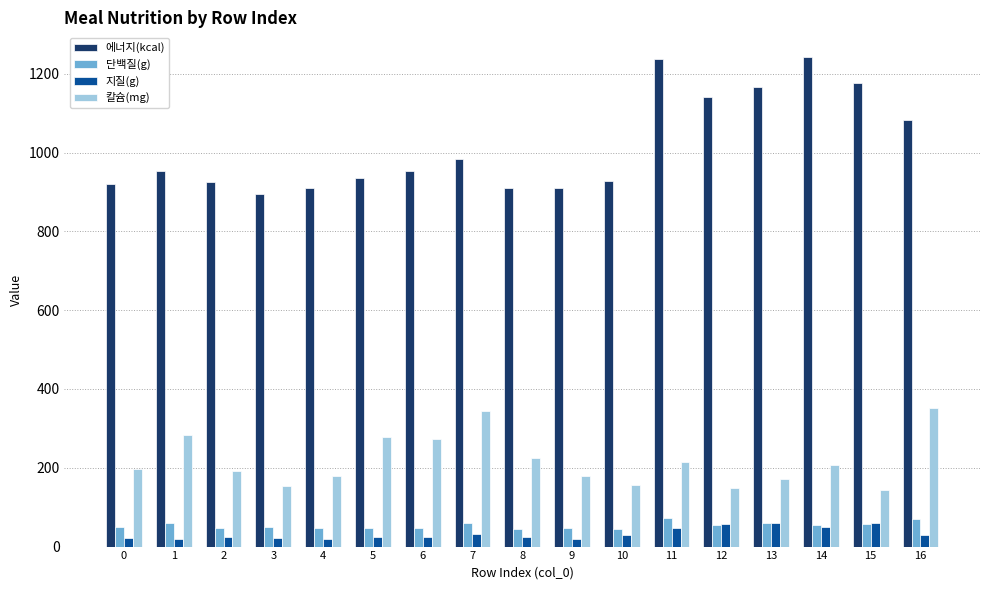

Which series has the widest spread of values?

에너지(kcal)